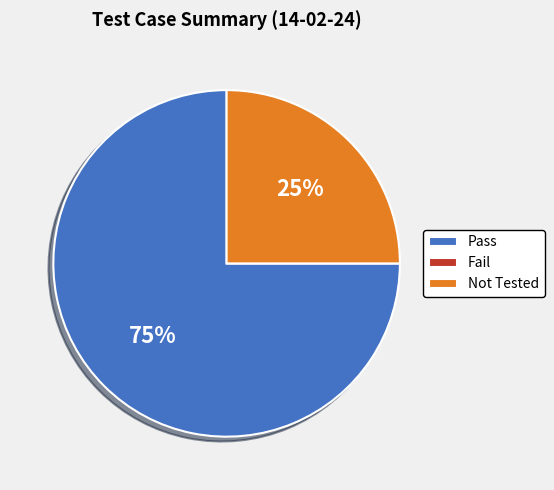

Between Not Tested and Pass, which is larger?

Pass